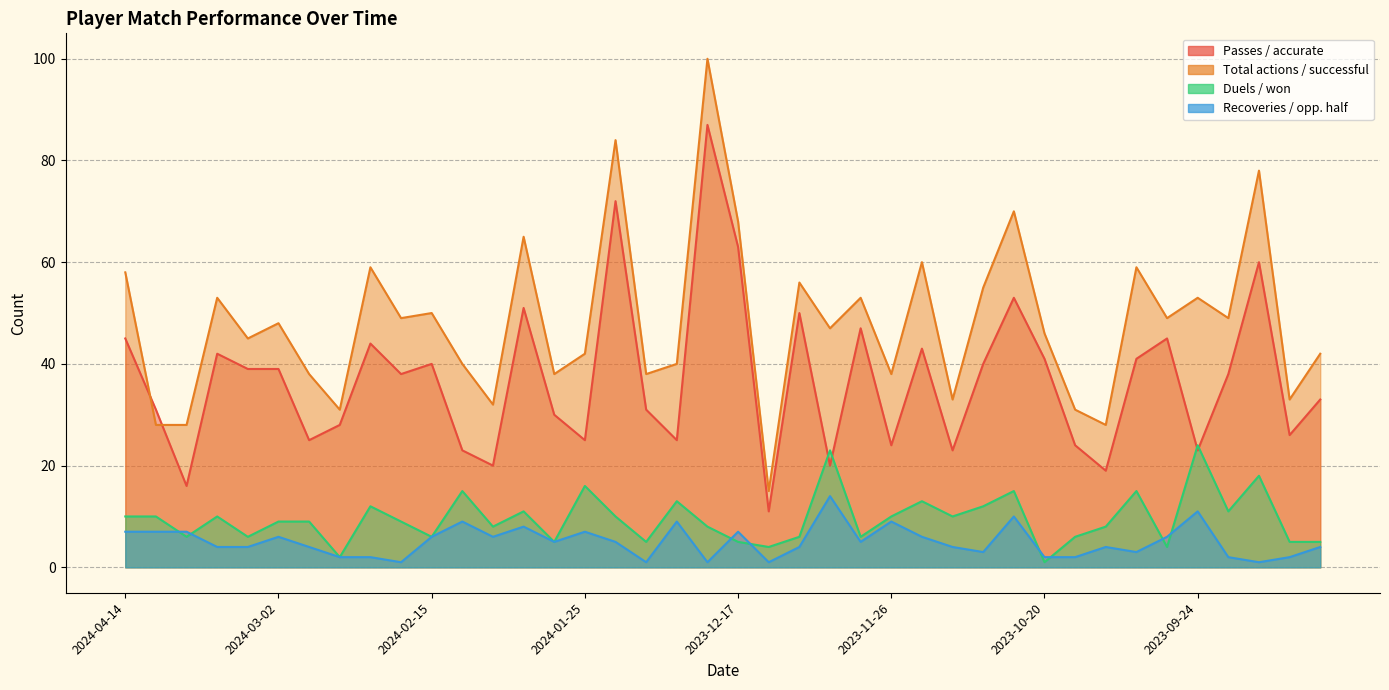

Reading left to right, what are all the values shown in this chart?

Passes / accurate: 45	31	16	42	39	39	25	28	44	38	40	23	20	51	30	25	72	31	25	87	63	11	50	20	47	24	43	23	40	53	41	24	19	41	45	23	38	60	26	33
Total actions / successful: 58	28	28	53	45	48	38	31	59	49	50	40	32	65	38	42	84	38	40	100	68	15	56	47	53	38	60	33	55	70	46	31	28	59	49	53	49	78	33	42
Duels / won: 10	10	6	10	6	9	9	2	12	9	6	15	8	11	5	16	10	5	13	8	5	4	6	23	6	10	13	10	12	15	1	6	8	15	4	24	11	18	5	5
Recoveries / opp. half: 7	7	7	4	4	6	4	2	2	1	6	9	6	8	5	7	5	1	9	1	7	1	4	14	5	9	6	4	3	10	2	2	4	3	6	11	2	1	2	4